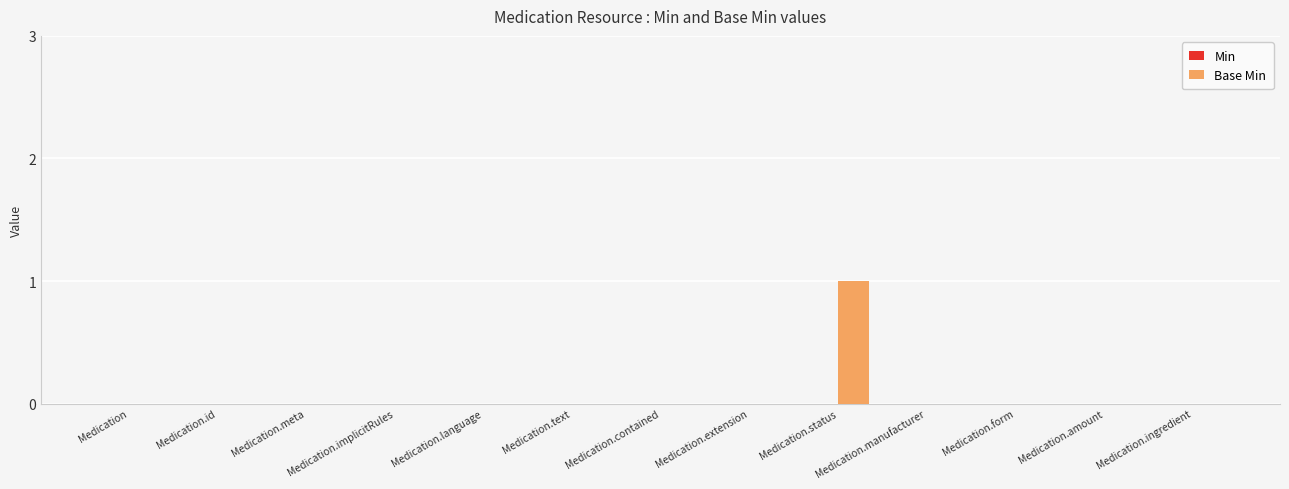

True or false: the data shows -1 at Medication.text.

False